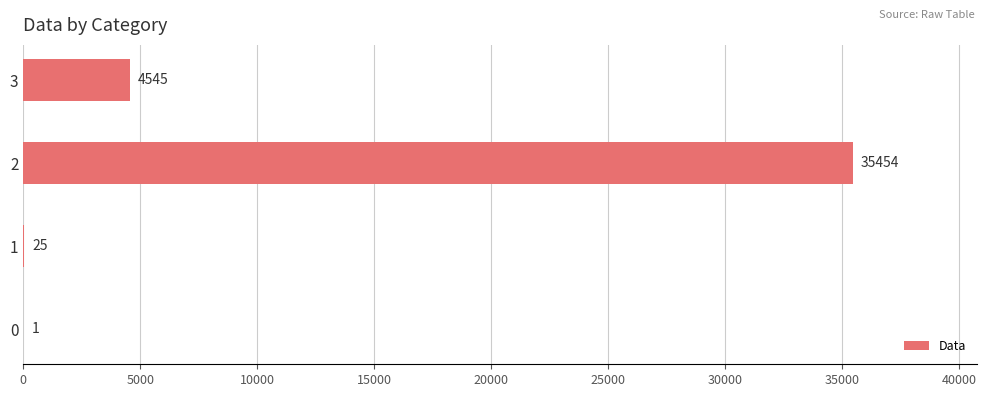

Which has a higher value, 0 or 3?

3